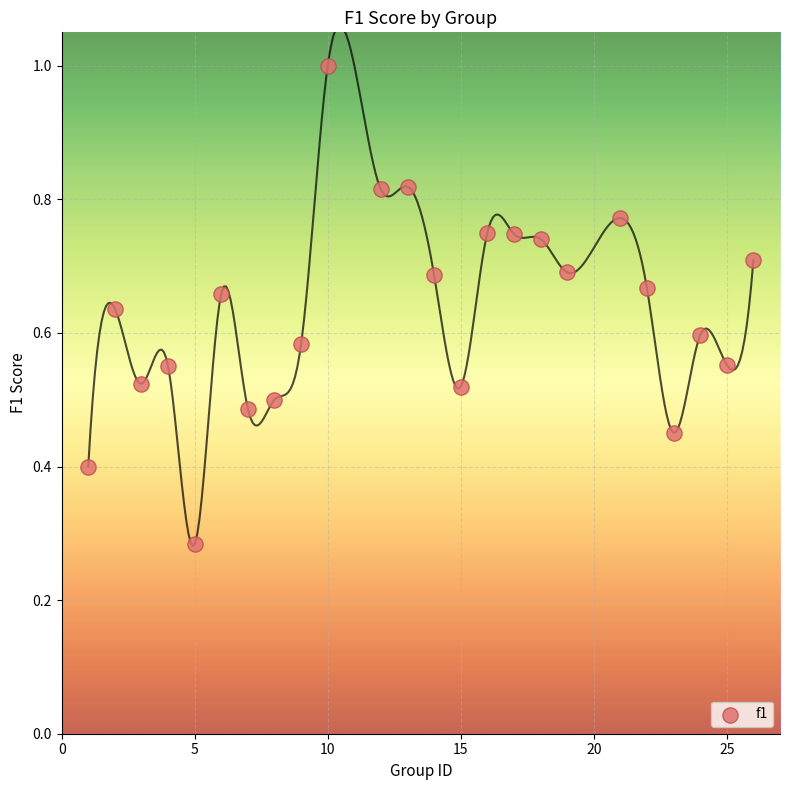

What is the range of X values (max minus min)?

25.0